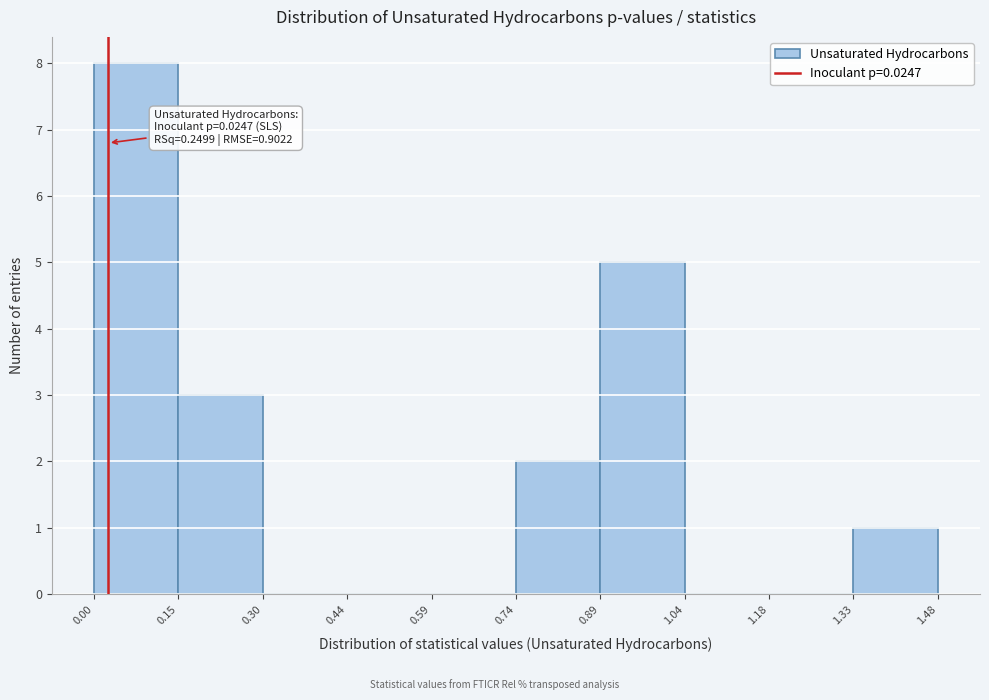

Which range on the x-axis has the tallest bar?

0.00 to 0.15